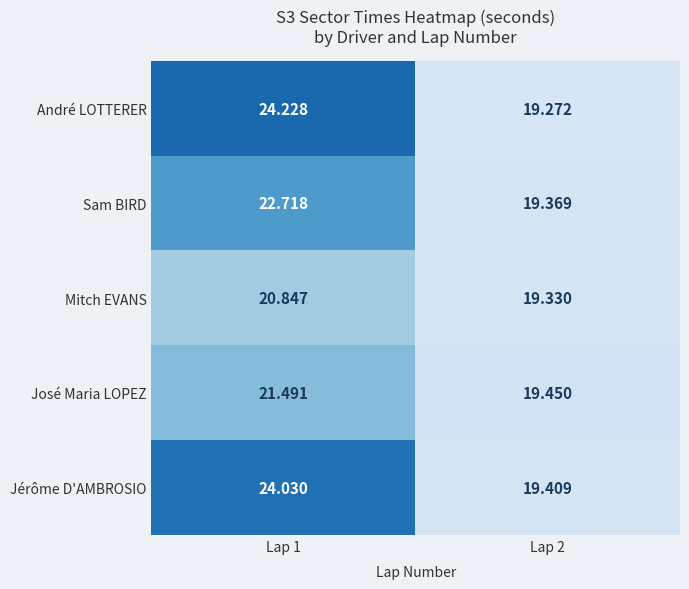

What is the maximum value shown in the chart?

24.2